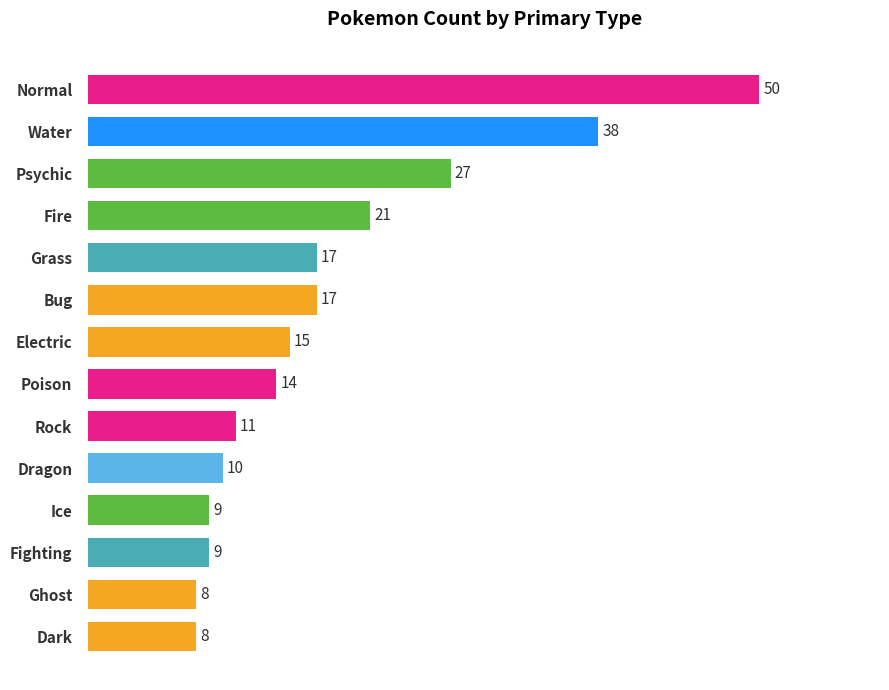

At which label is the value closest to 29?

Psychic